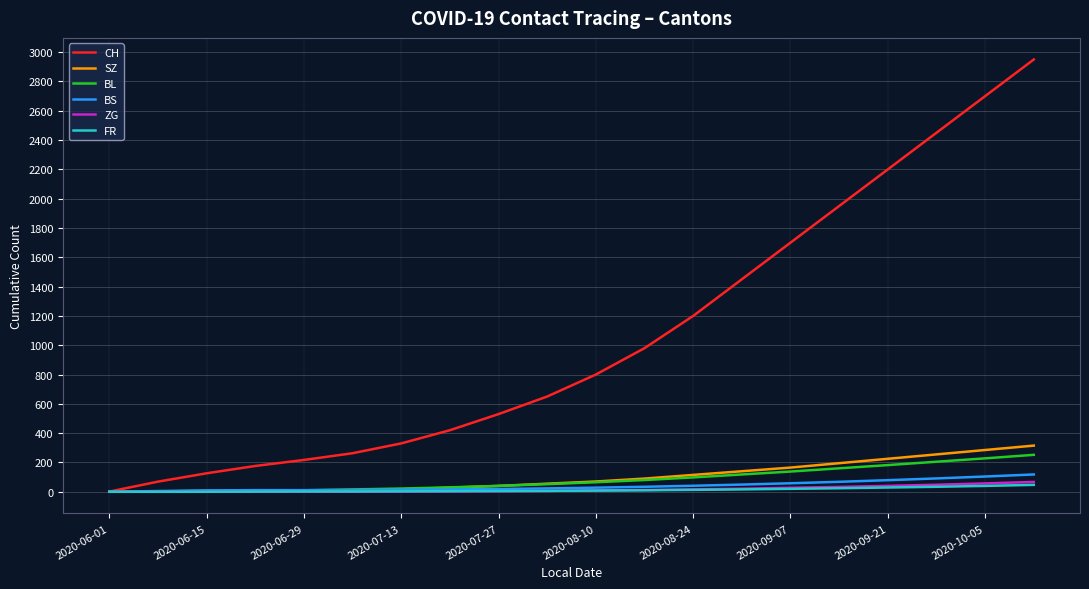

What is the maximum value for SZ?

315